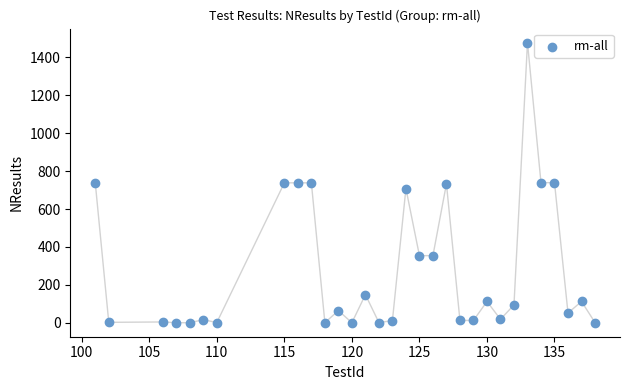

What is the range of Y values (max minus min)?

1478